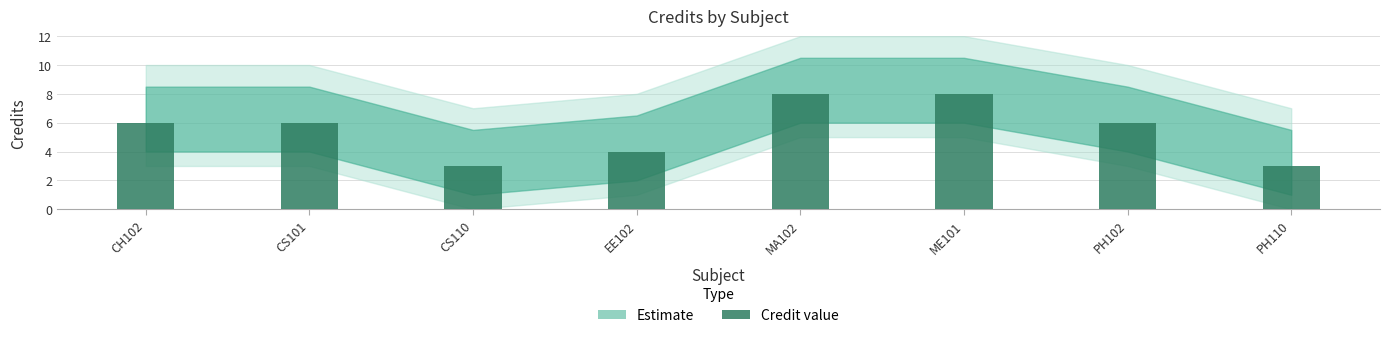

What value does the data have at CS110?

3